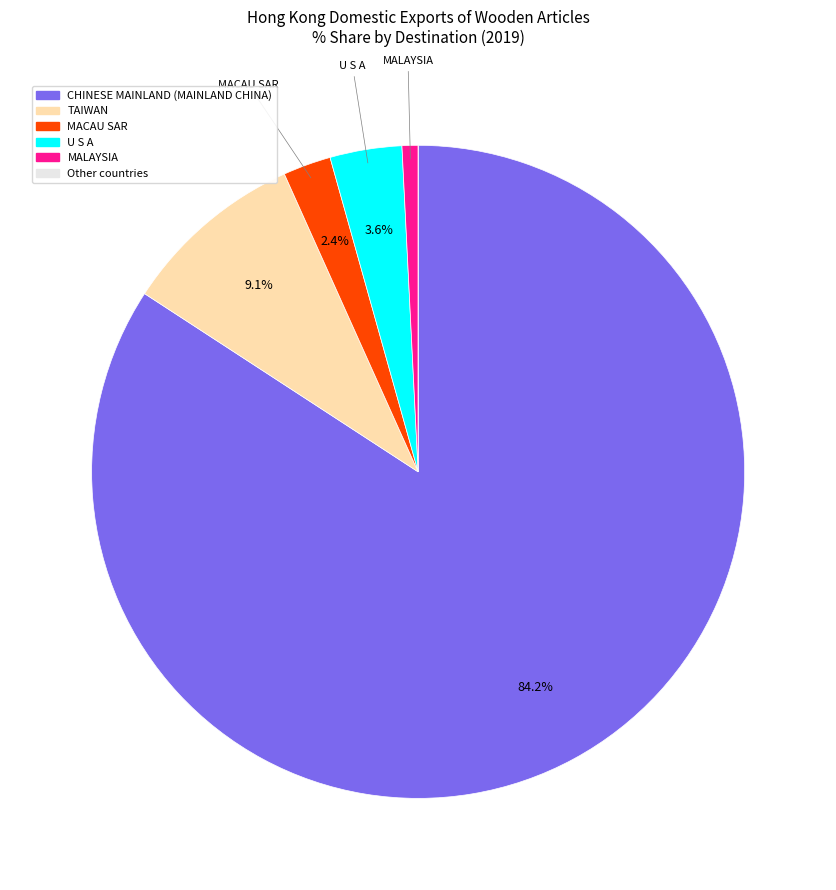

What is the largest slice in the pie chart?

CHINESE MAINLAND (MAINLAND CHINA)